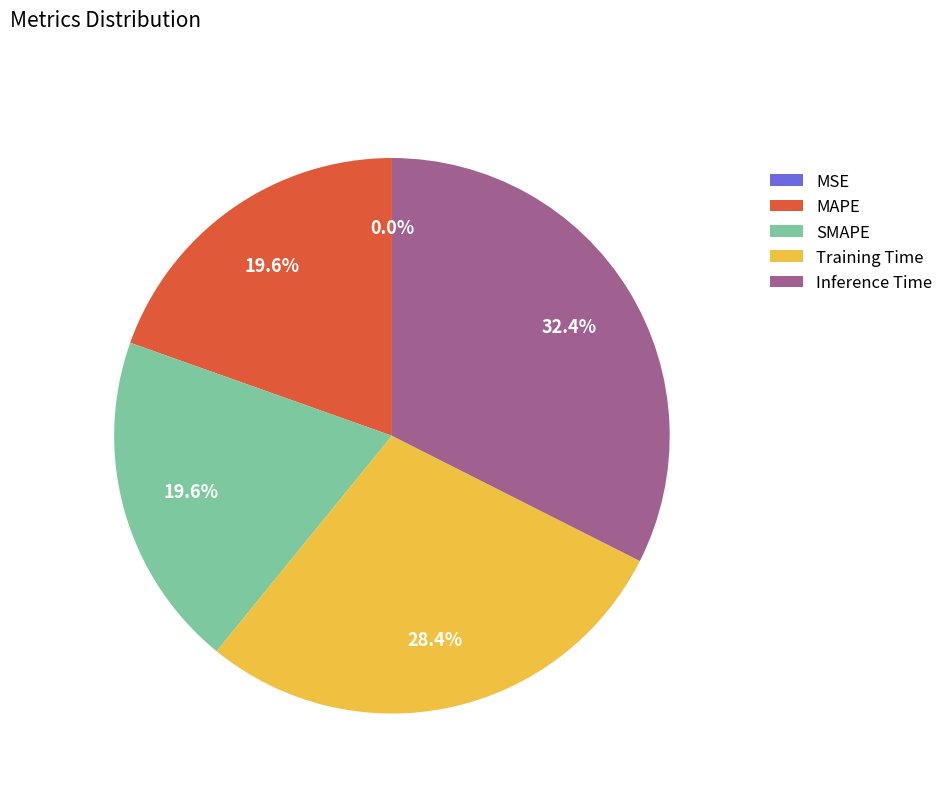

Do Inference Time and Training Time together represent more than half of the pie?

Yes